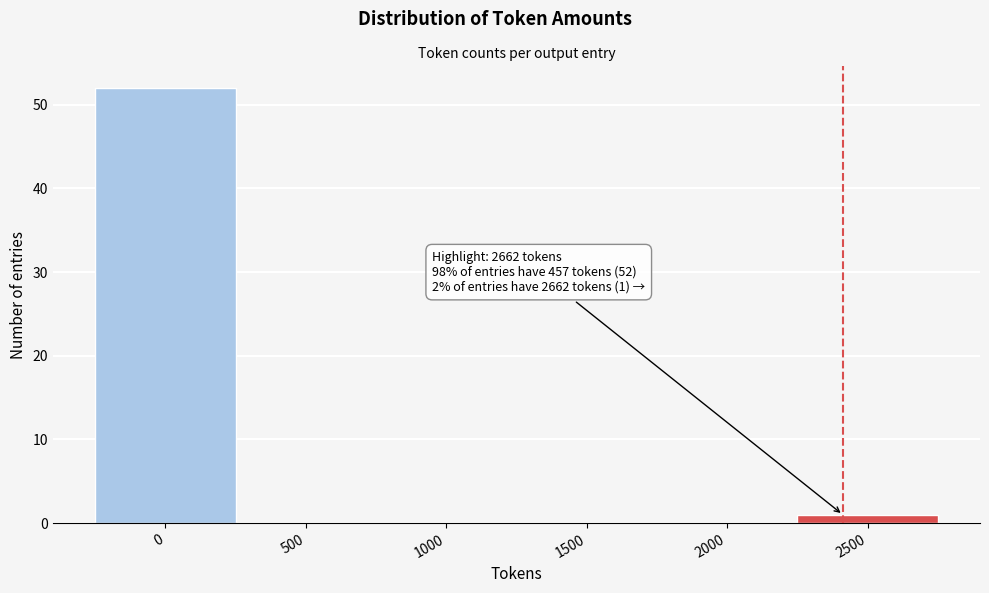

Reading left to right, list all the values displayed in this chart.

0=52	500=0	1000=0	1500=0	2000=0	2500=1